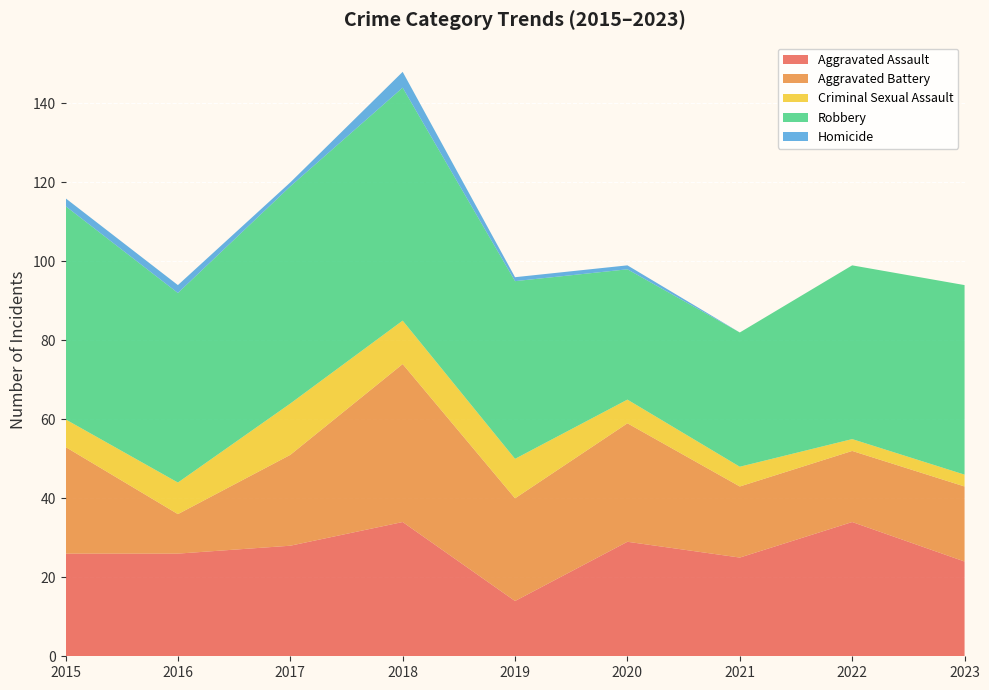

Reading left to right, what are all the values shown in this chart?

Aggravated Assault: 2015=26	2016=26	2017=28	2018=34	2019=14	2020=29	2021=25	2022=34	2023=24
Aggravated Battery: 2015=27	2016=10	2017=23	2018=40	2019=26	2020=30	2021=18	2022=18	2023=19
Criminal Sexual Assault: 2015=7	2016=8	2017=13	2018=11	2019=10	2020=6	2021=5	2022=3	2023=3
Robbery: 2015=54	2016=48	2017=55	2018=59	2019=45	2020=33	2021=34	2022=44	2023=48
Homicide: 2015=2	2016=2	2017=1	2018=4	2019=1	2020=1	2021=0	2022=0	2023=0